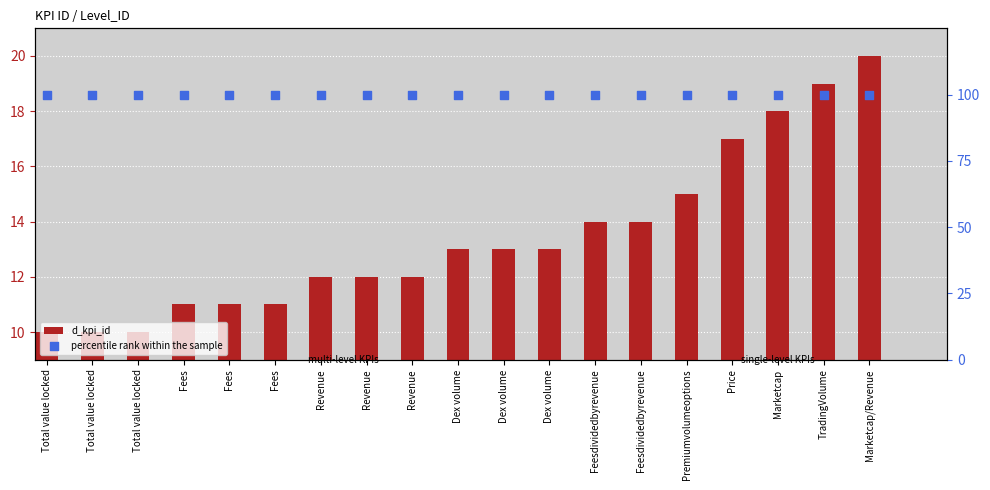

At how many categories does at least one series exceed 92?

19